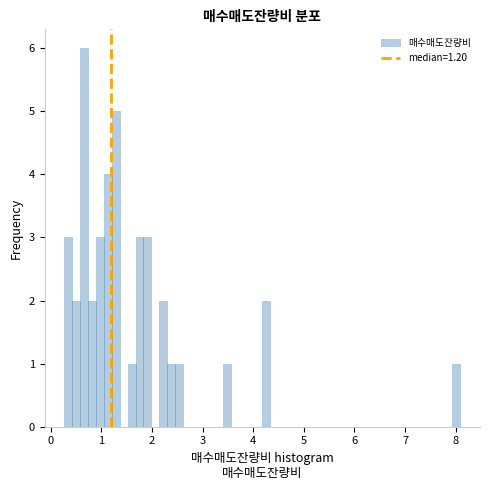

Around what value on the x-axis is the tallest bar? Give the approximate position of its centre, as read against the axis.

0.7